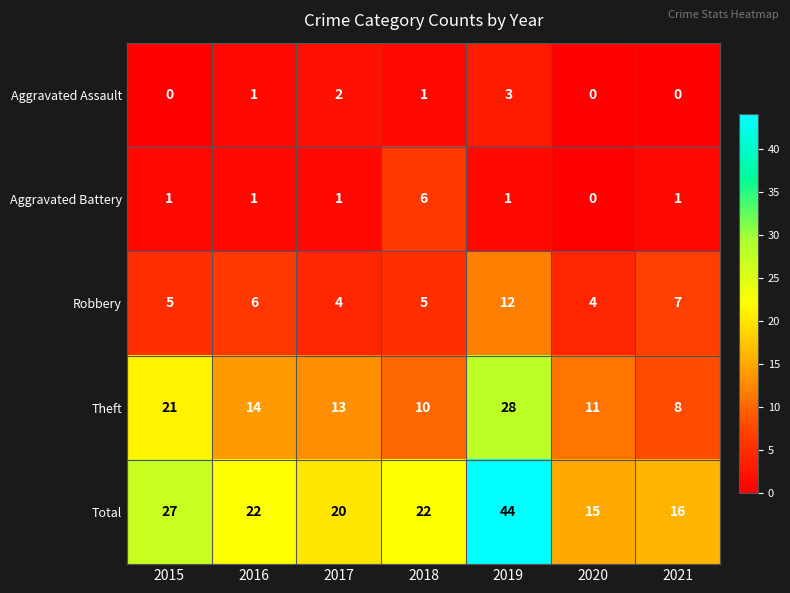

The Theft series shows 10 at 2018. True or false?

True